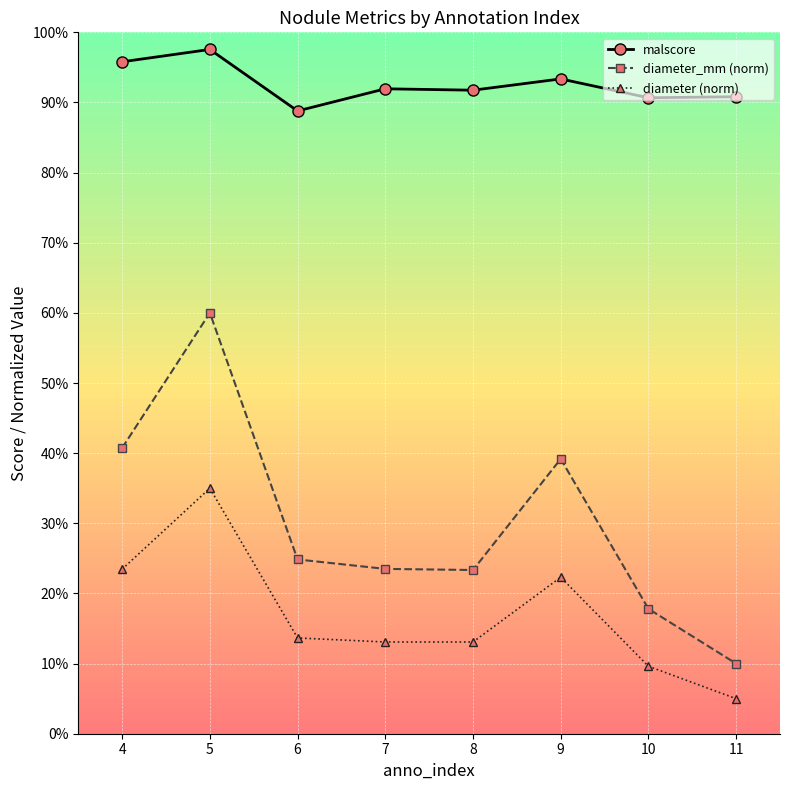

Reading right to left, list all the values displayed in this chart.

malscore: 0.9	0.9	0.9	0.9	0.9	0.9	1.0	1.0
diameter_mm (norm): 0.1	0.2	0.4	0.2	0.2	0.2	0.6	0.4
diameter (norm): 0.1	0.1	0.2	0.1	0.1	0.1	0.3	0.2